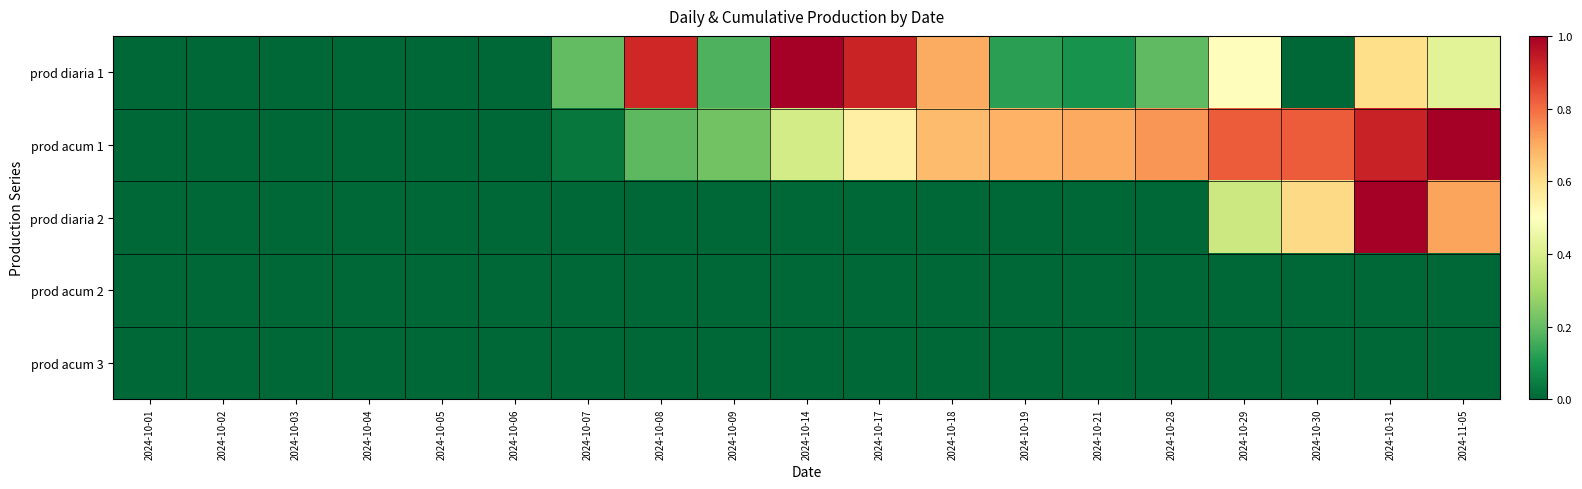

Reading left to right, transcribe all the data shown in this chart.

prod diaria 1: 2024-10-01=0.0	2024-10-02=0.0	2024-10-03=0.0	2024-10-04=0.0	2024-10-05=0.0	2024-10-06=0.0	2024-10-07=0.2	2024-10-08=0.9	2024-10-09=0.2	2024-10-14=1.0	2024-10-17=0.9	2024-10-18=0.7	2024-10-19=0.1	2024-10-21=0.1	2024-10-28=0.2	2024-10-29=0.5	2024-10-30=0.0	2024-10-31=0.6	2024-11-05=0.4
prod acum 1: 2024-10-01=0.0	2024-10-02=0.0	2024-10-03=0.0	2024-10-04=0.0	2024-10-05=0.0	2024-10-06=0.0	2024-10-07=0.0	2024-10-08=0.2	2024-10-09=0.2	2024-10-14=0.4	2024-10-17=0.5	2024-10-18=0.7	2024-10-19=0.7	2024-10-21=0.7	2024-10-28=0.7	2024-10-29=0.8	2024-10-30=0.8	2024-10-31=0.9	2024-11-05=1.0
prod diaria 2: 2024-10-01=0.0	2024-10-02=0.0	2024-10-03=0.0	2024-10-04=0.0	2024-10-05=0.0	2024-10-06=0.0	2024-10-07=0.0	2024-10-08=0.0	2024-10-09=0.0	2024-10-14=0.0	2024-10-17=0.0	2024-10-18=0.0	2024-10-19=0.0	2024-10-21=0.0	2024-10-28=0.0	2024-10-29=0.4	2024-10-30=0.6	2024-10-31=1.0	2024-11-05=0.7
prod acum 2: 2024-10-01=0.0	2024-10-02=0.0	2024-10-03=0.0	2024-10-04=0.0	2024-10-05=0.0	2024-10-06=0.0	2024-10-07=0.0	2024-10-08=0.0	2024-10-09=0.0	2024-10-14=0.0	2024-10-17=0.0	2024-10-18=0.0	2024-10-19=0.0	2024-10-21=0.0	2024-10-28=0.0	2024-10-29=0.0	2024-10-30=0.0	2024-10-31=0.0	2024-11-05=0.0
prod acum 3: 2024-10-01=0.0	2024-10-02=0.0	2024-10-03=0.0	2024-10-04=0.0	2024-10-05=0.0	2024-10-06=0.0	2024-10-07=0.0	2024-10-08=0.0	2024-10-09=0.0	2024-10-14=0.0	2024-10-17=0.0	2024-10-18=0.0	2024-10-19=0.0	2024-10-21=0.0	2024-10-28=0.0	2024-10-29=0.0	2024-10-30=0.0	2024-10-31=0.0	2024-11-05=0.0